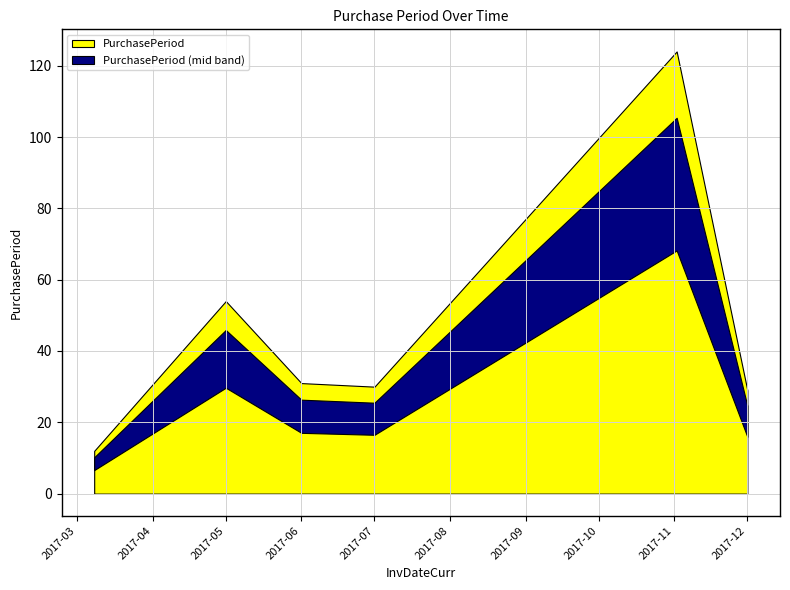

Reading right to left, transcribe all the data shown in this chart.

2017-12-01=29	2017-11-02=124	2017-07-01=30	2017-06-01=31	2017-05-01=54	2017-03-08=12